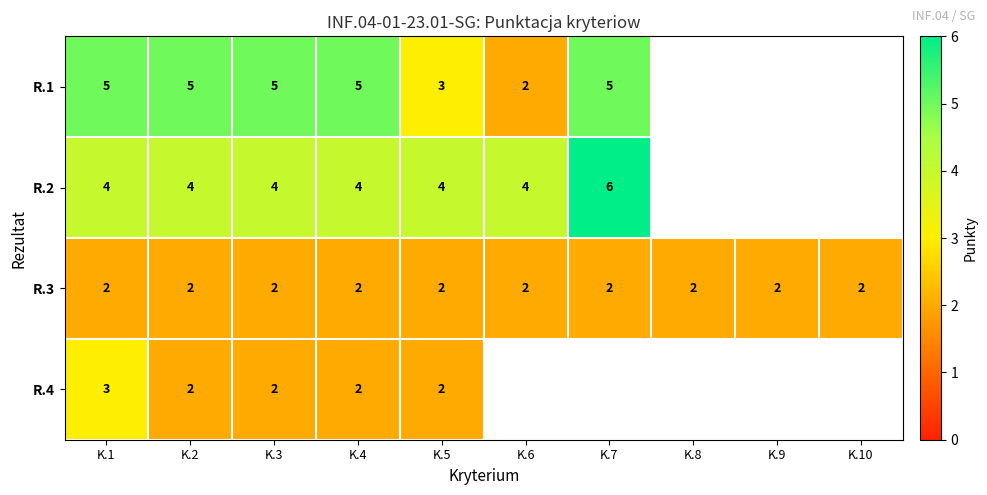

What is the sum of all R.3 values?

20